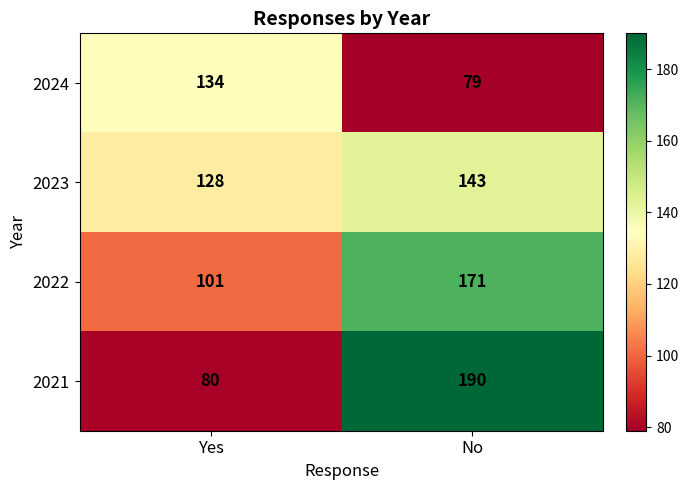

The 2022 series shows 171 at No. True or false?

True